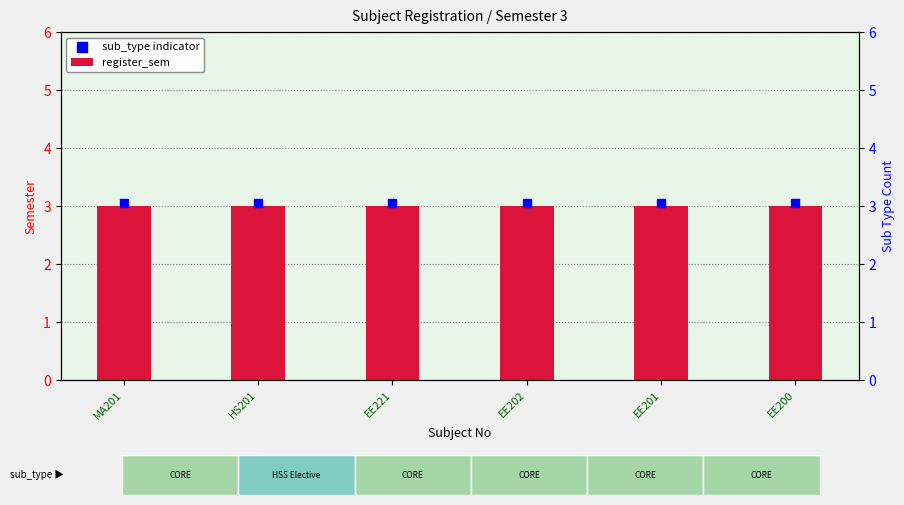

At which category is the sum across all series the highest?

MA201